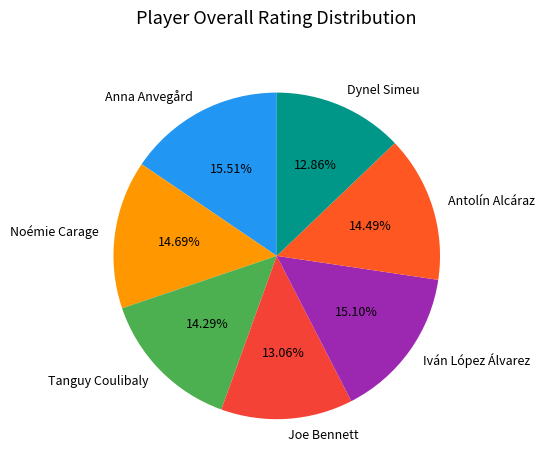

What is the ratio of the value at Joe Bennett to the value at Iván López Álvarez?

0.9